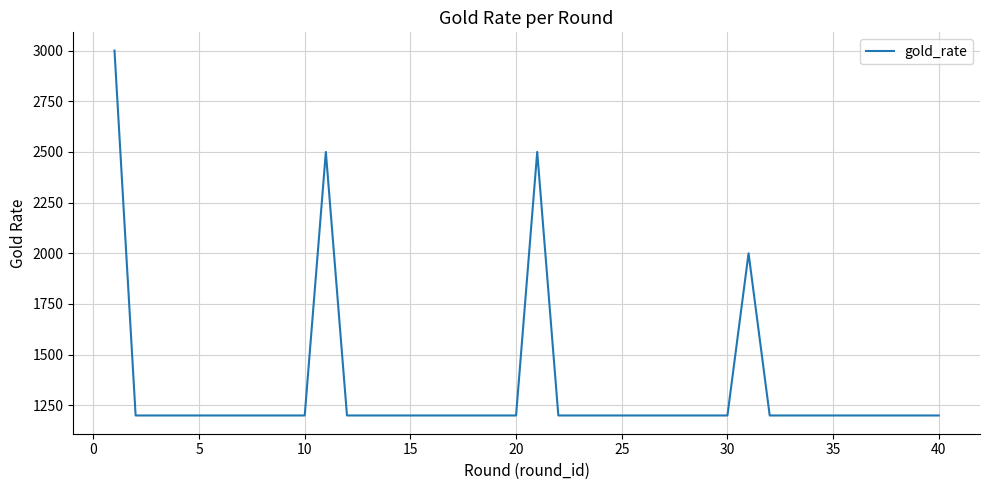

True or false: there are more than 0 points higher than both neighbors.

True